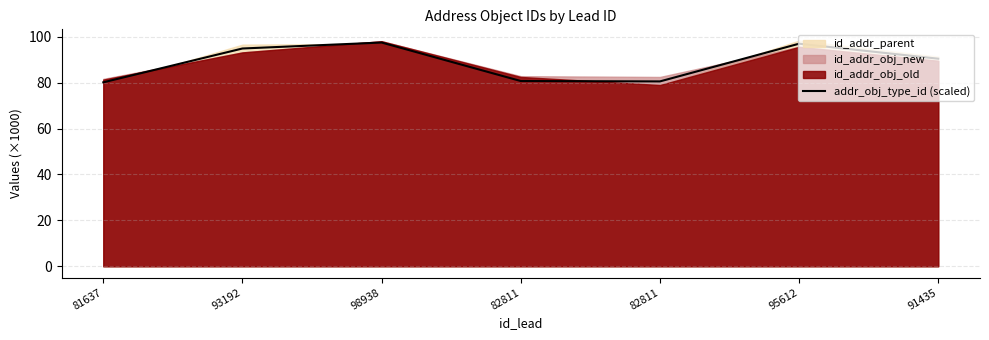

Reading left to right, list all the values displayed in this chart.

80.1	94.9	97.5	80.7	80.5	97.0	90.4